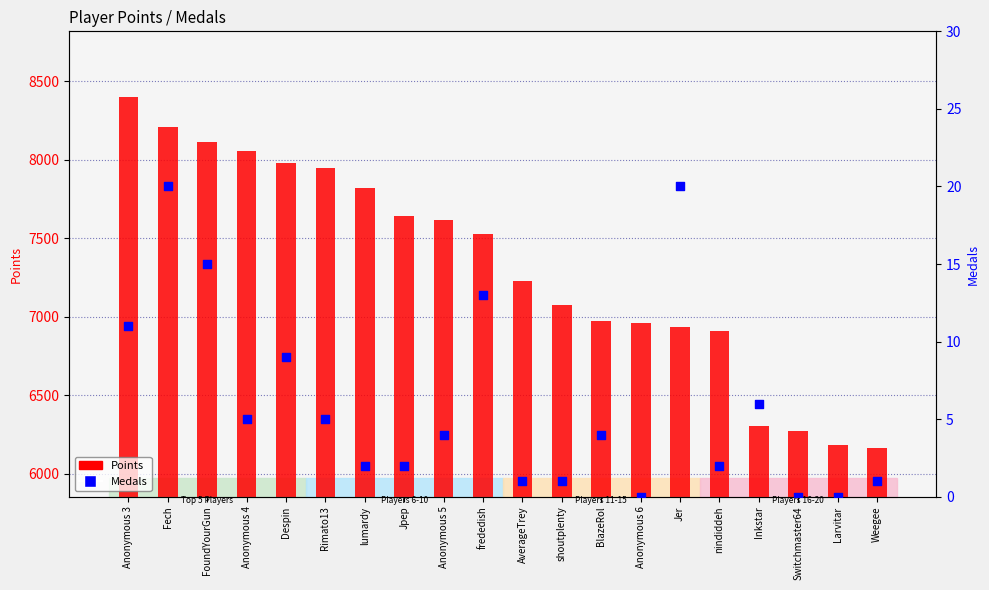

At which category is the sum across all series the highest?

Anonymous 3